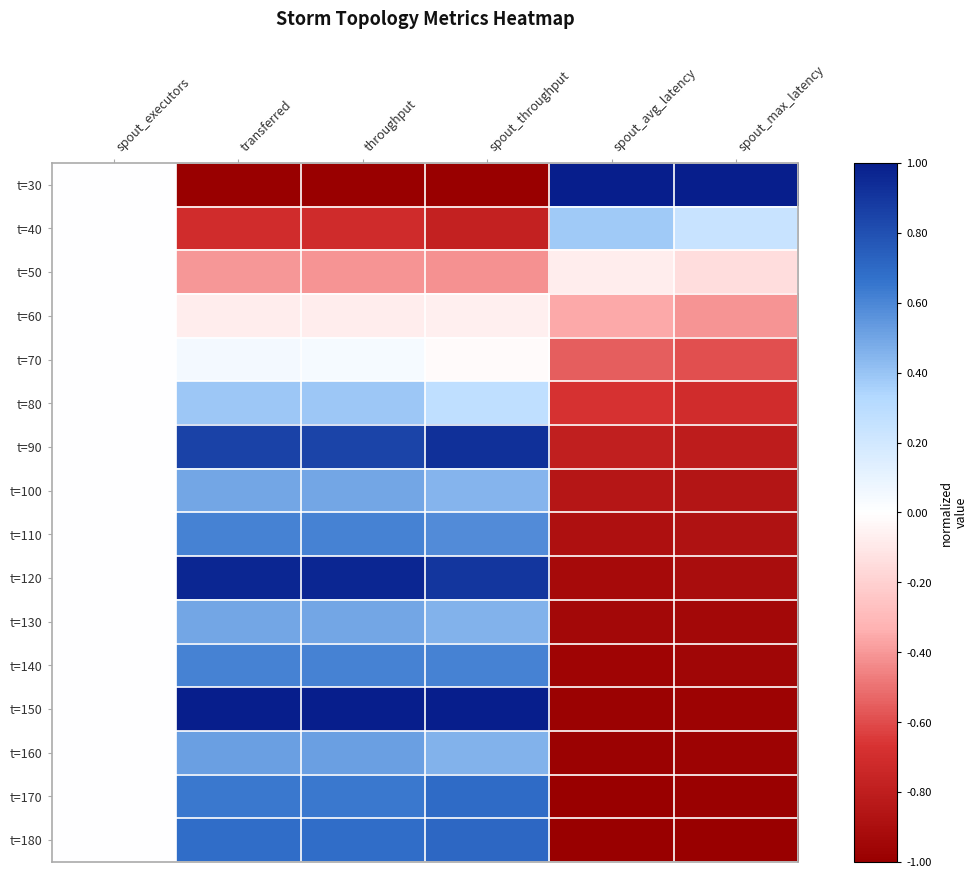

At which category does the chart reach its peak across all series?

spout_avg_latency